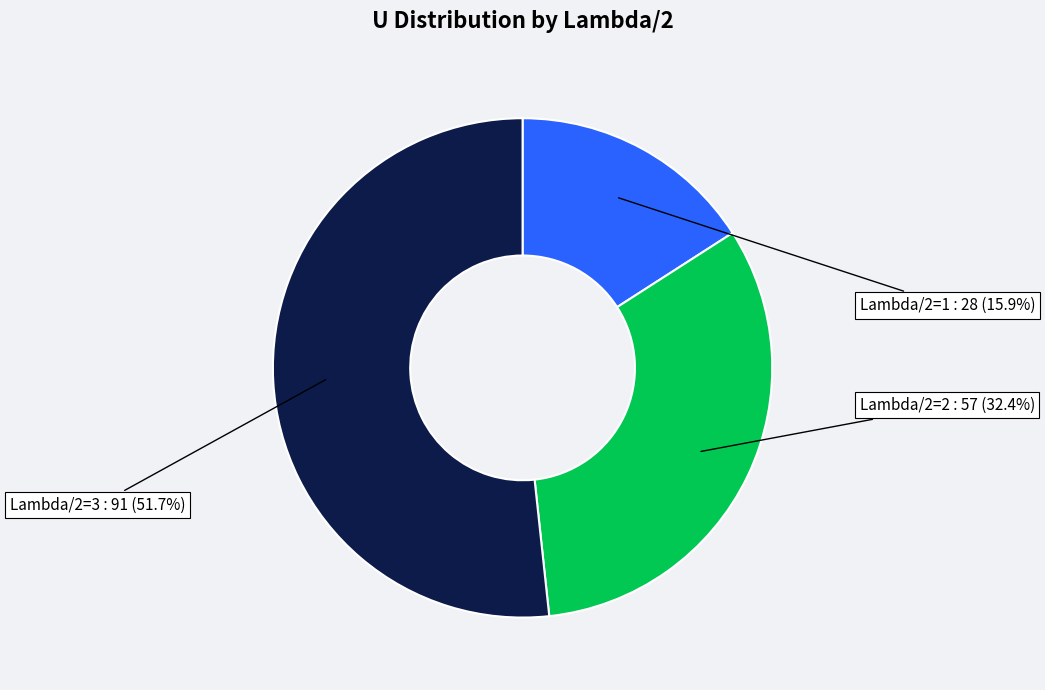

What is the largest slice in the pie chart?

Lambda/2=3